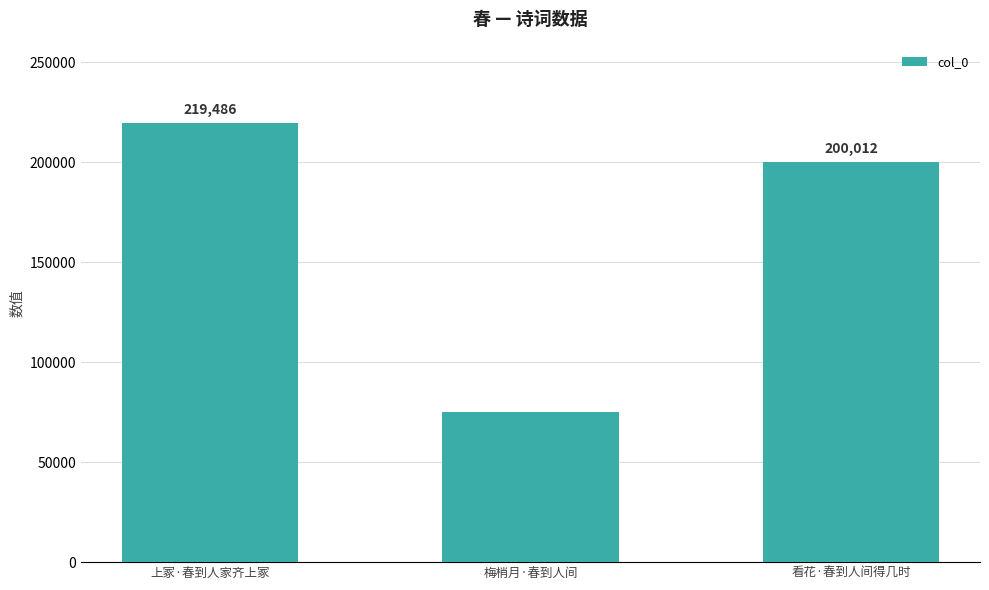

How many data points does each series have?

3